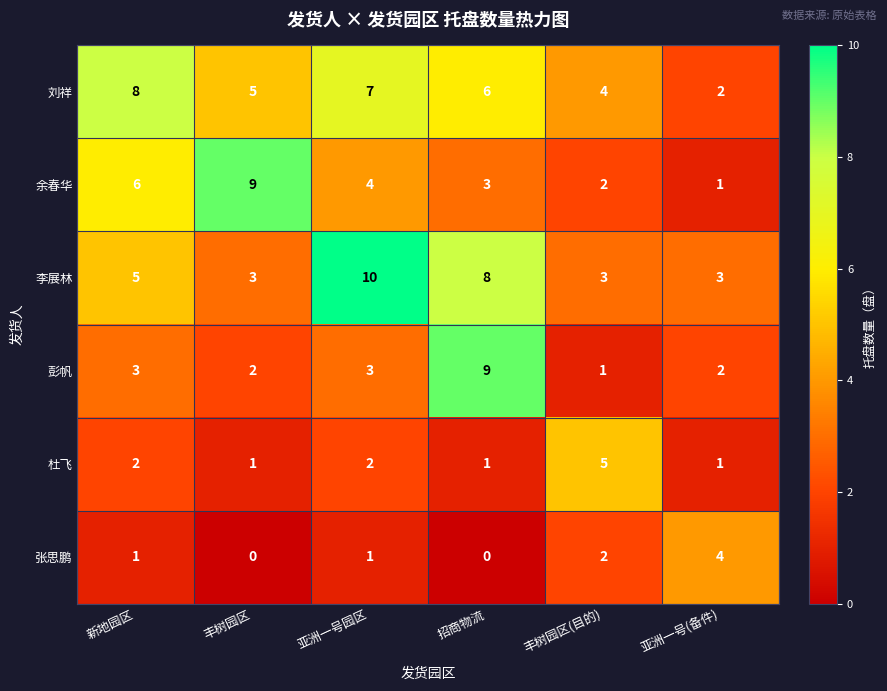

Is the value of 李展林 at 丰树园区 greater than the value of 彭帆 at 丰树园区?

Yes